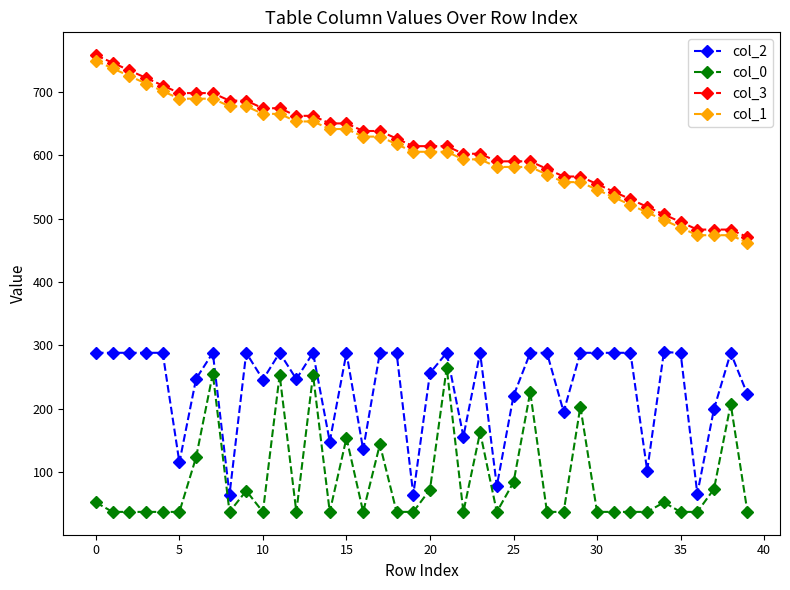

True or false: col_3 and col_1 intersect in this chart.

False